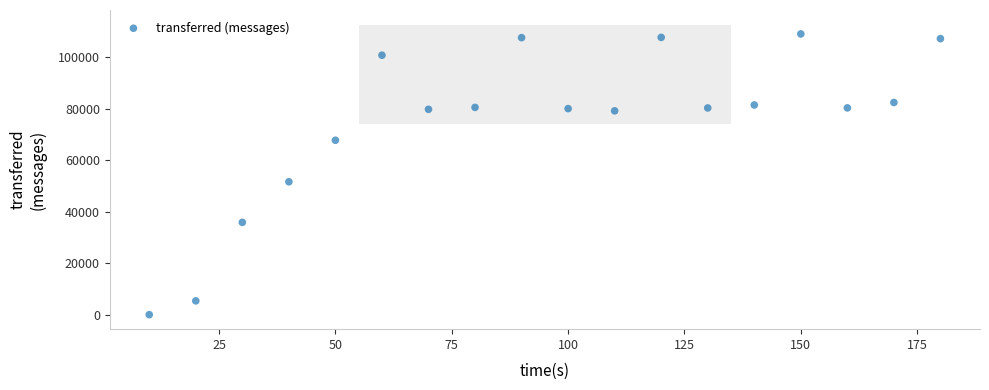

What is the range of X values (max minus min)?

170